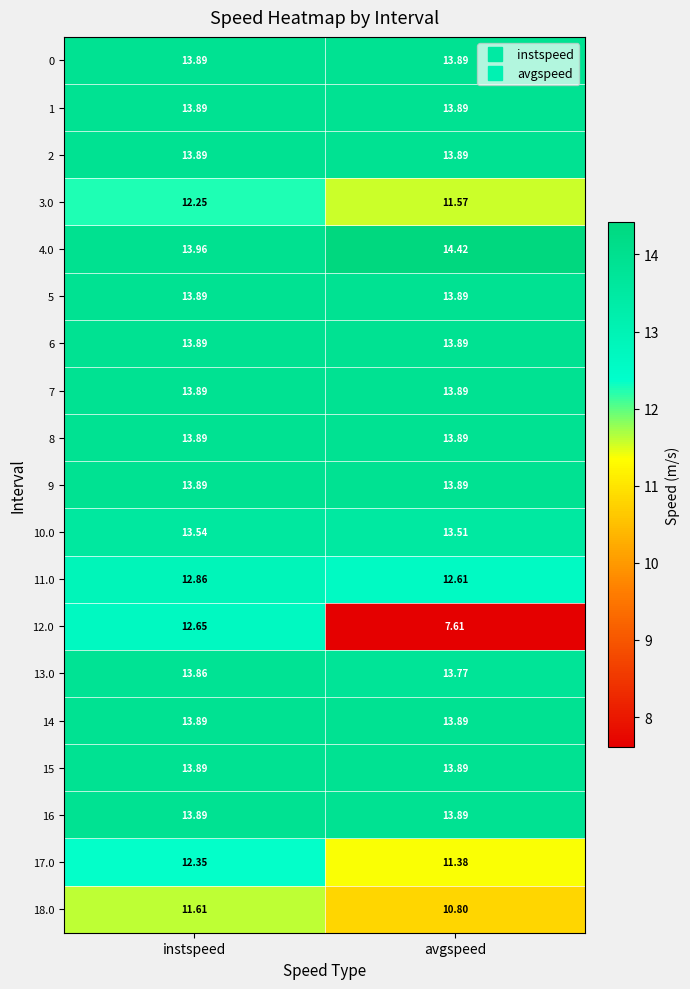

Which category has the lowest value across all series?

avgspeed